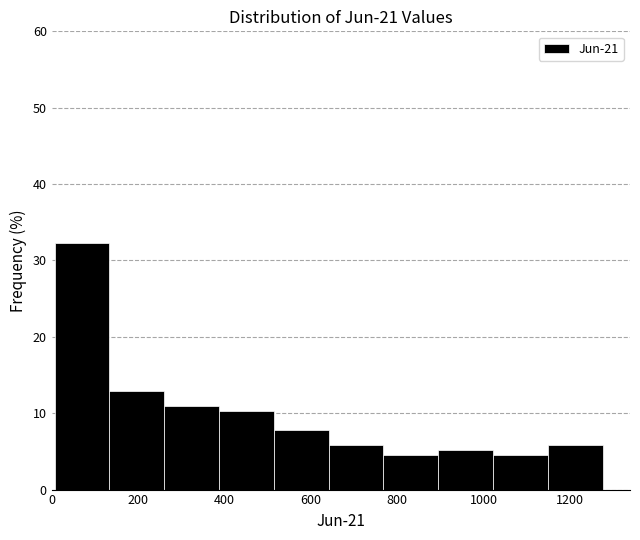

Over which range of the x-axis is the bar tallest?

0 to 140